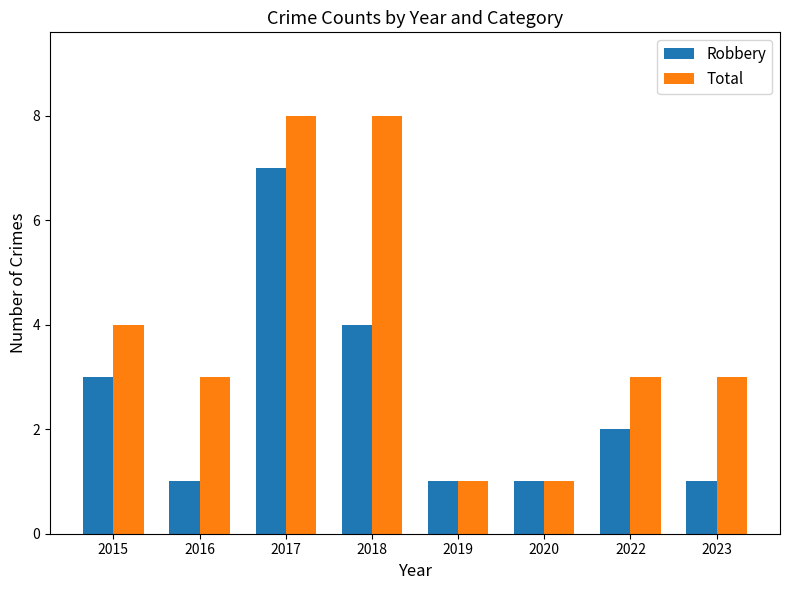

What is the average value of the Total series?

4